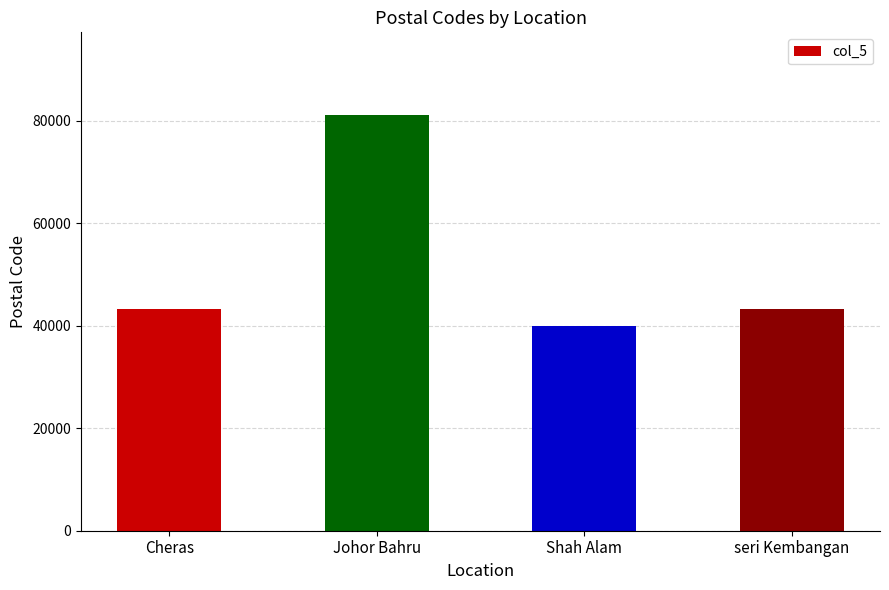

Is it true that the value at seri Kembangan is 16315?

False